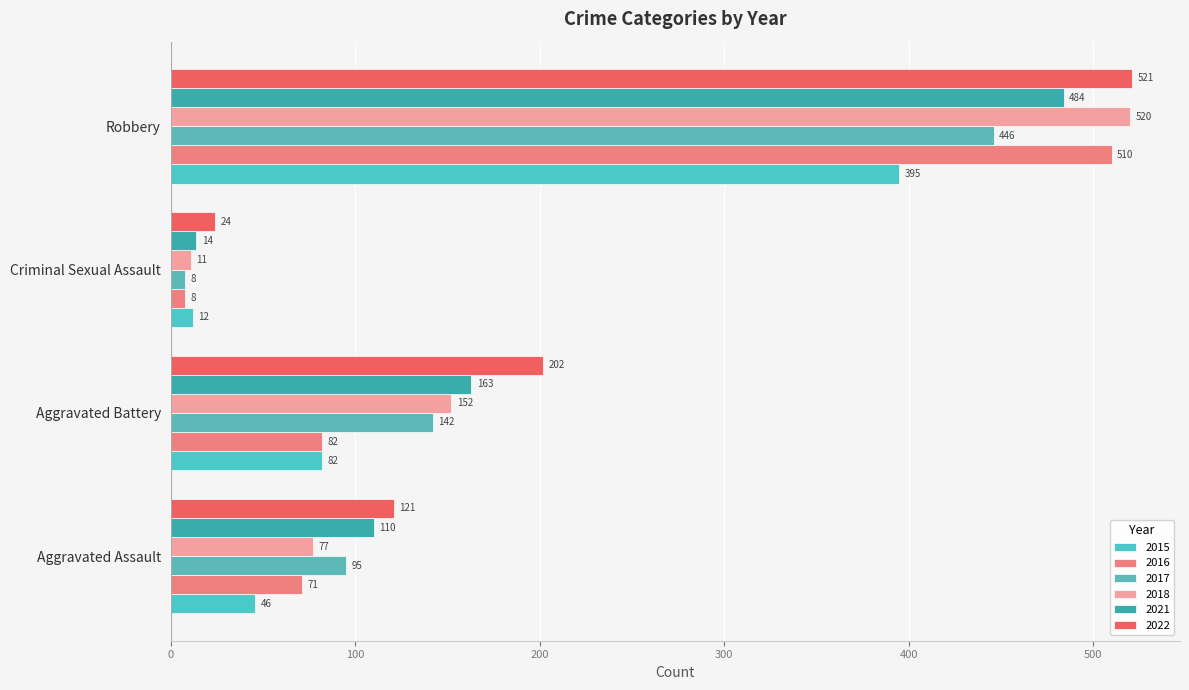

Read the 2015 value at Aggravated Assault.

46